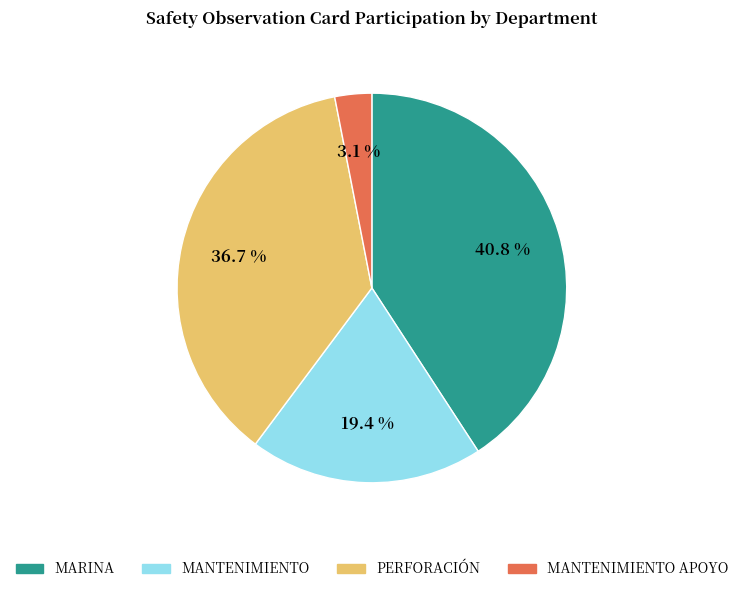

To the nearest percent, what is the average slice percentage?

25%